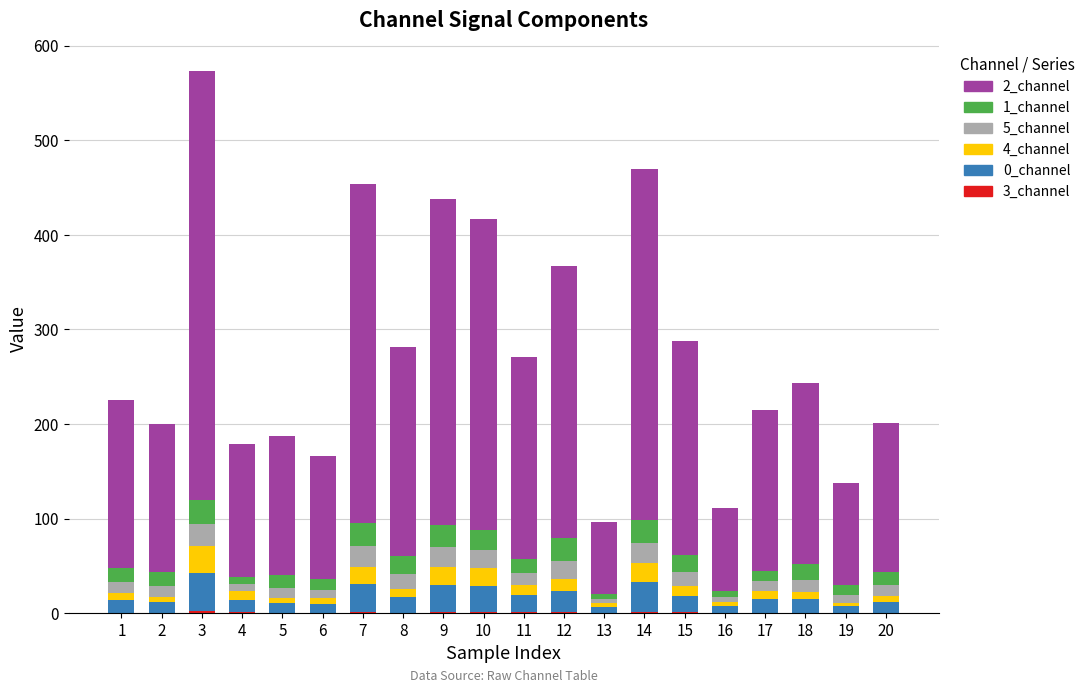

At which category is the sum across all series the highest?

3